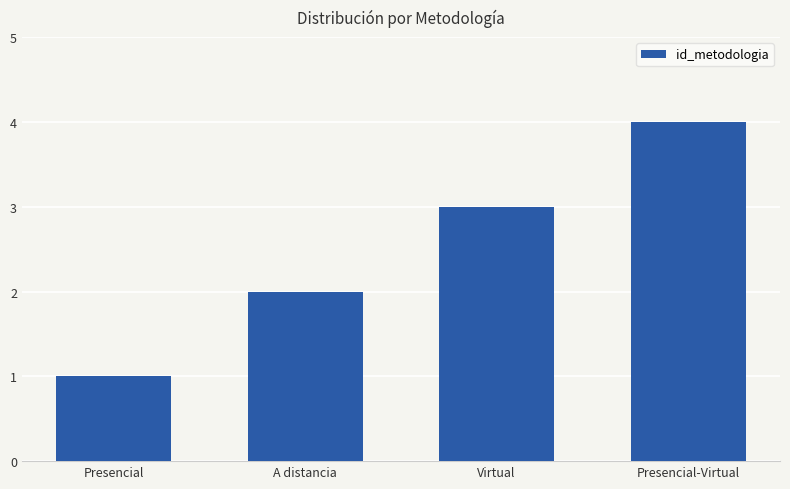

List the labels in order of value, largest first.

Presencial-Virtual, Virtual, A distancia, Presencial